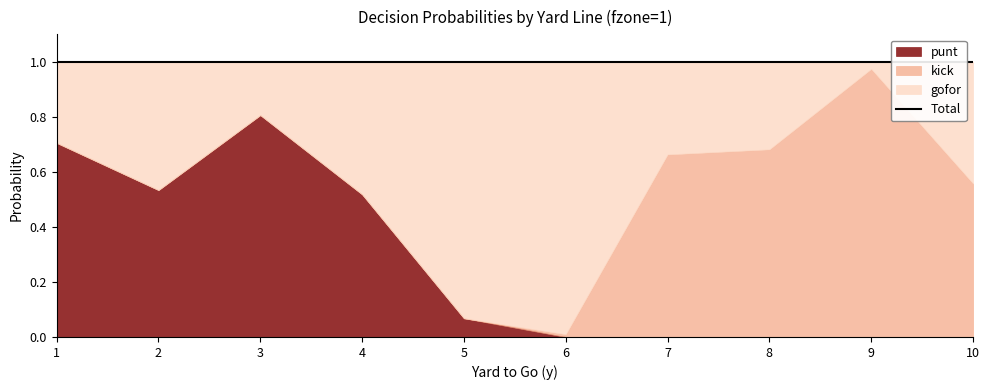

Reading left to right, what are all the values shown in this chart?

punt: 0.7	0.5	0.8	0.5	0.1	0.0	0.0	0.0	0.0	0.0
kick: 0.0	0.0	0.0	0.0	0.0	0.0	0.7	0.7	1.0	0.6
gofor: 0.3	0.5	0.2	0.5	0.9	1.0	0.3	0.3	0.0	0.4